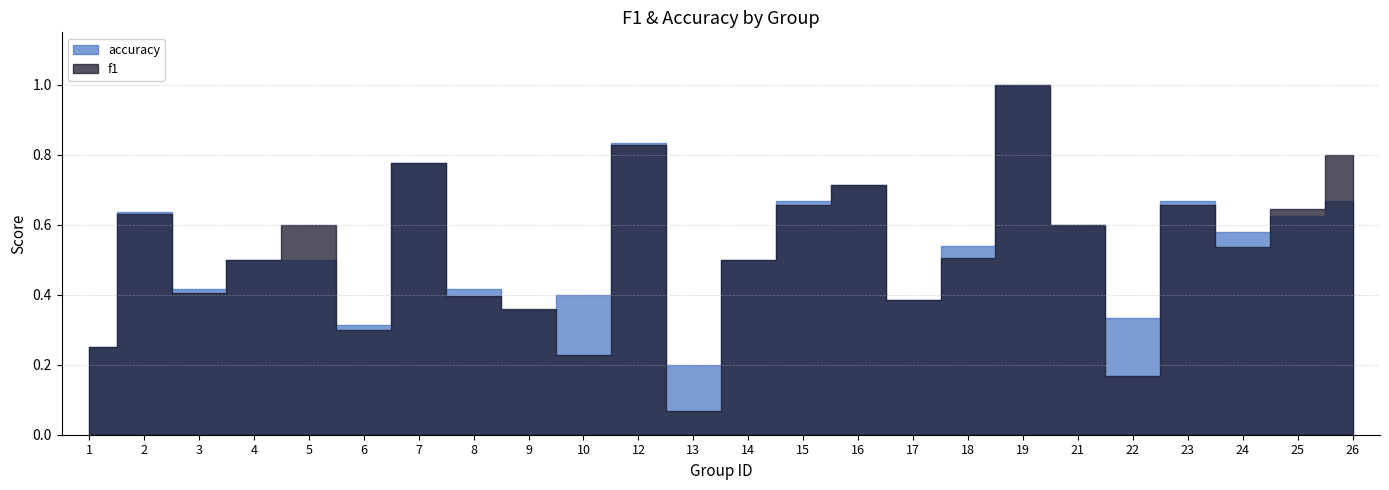

What are all the series names shown in the legend?

f1, accuracy